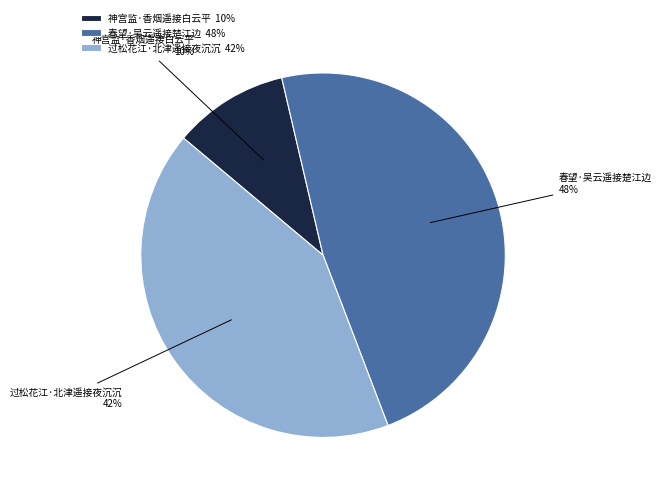

Which category has the biggest portion of the pie?

春望·吴云遥接楚江边